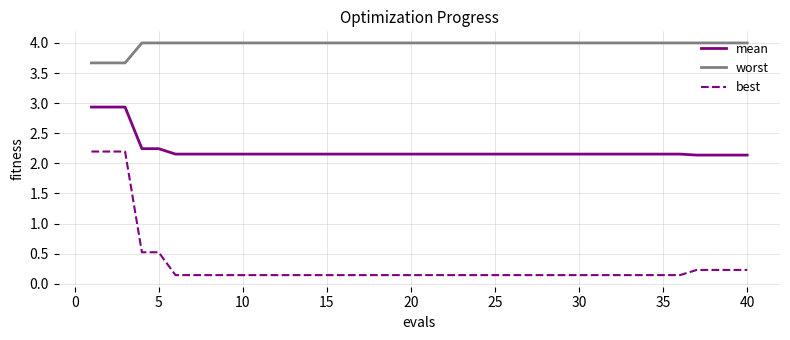

True or false: mean and best cross at least once.

False